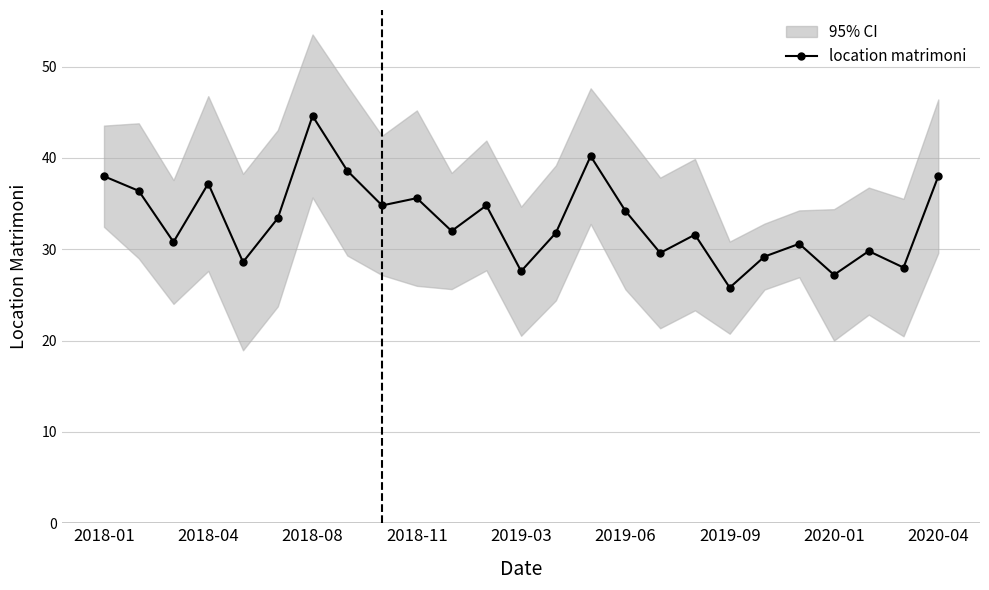

What is the value of the 13th point from the left?

27.6